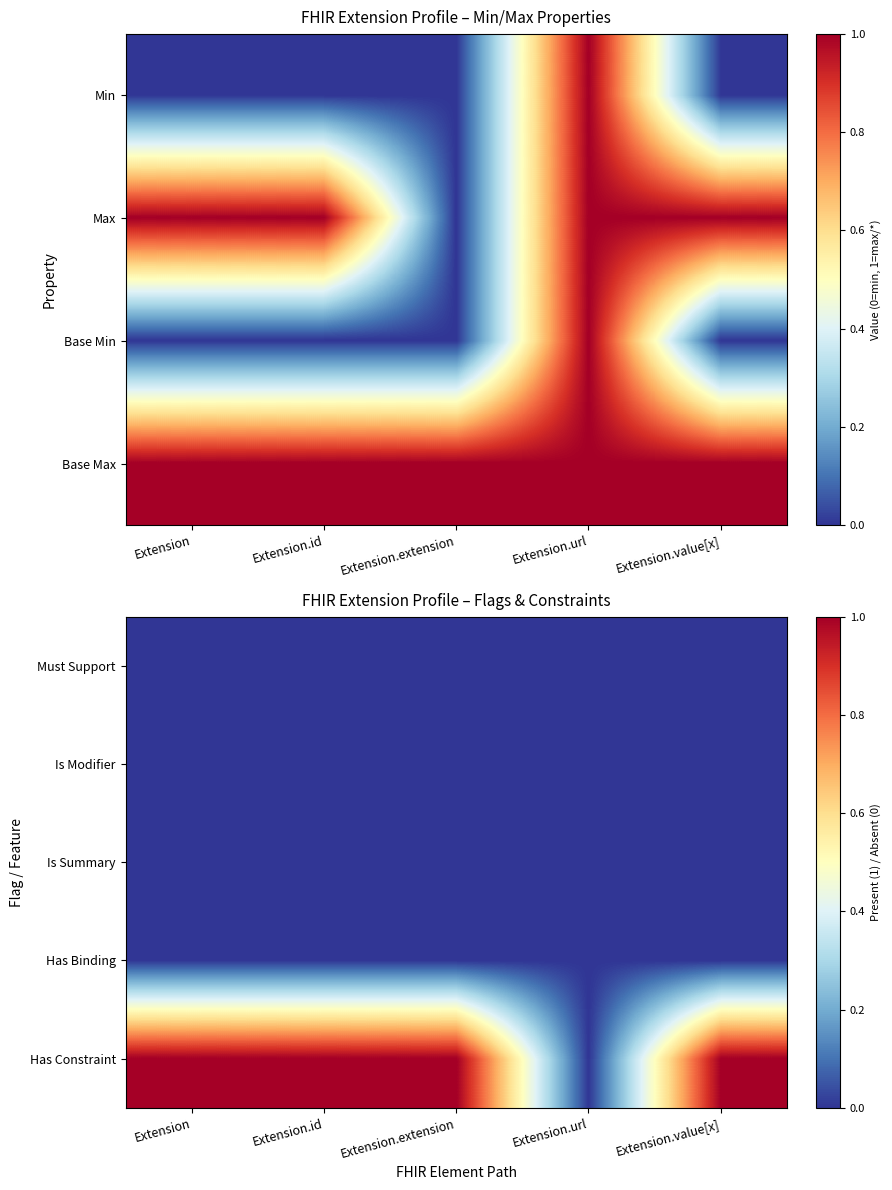

Is it true that Is Modifier equals 0 at Extension.url?

True